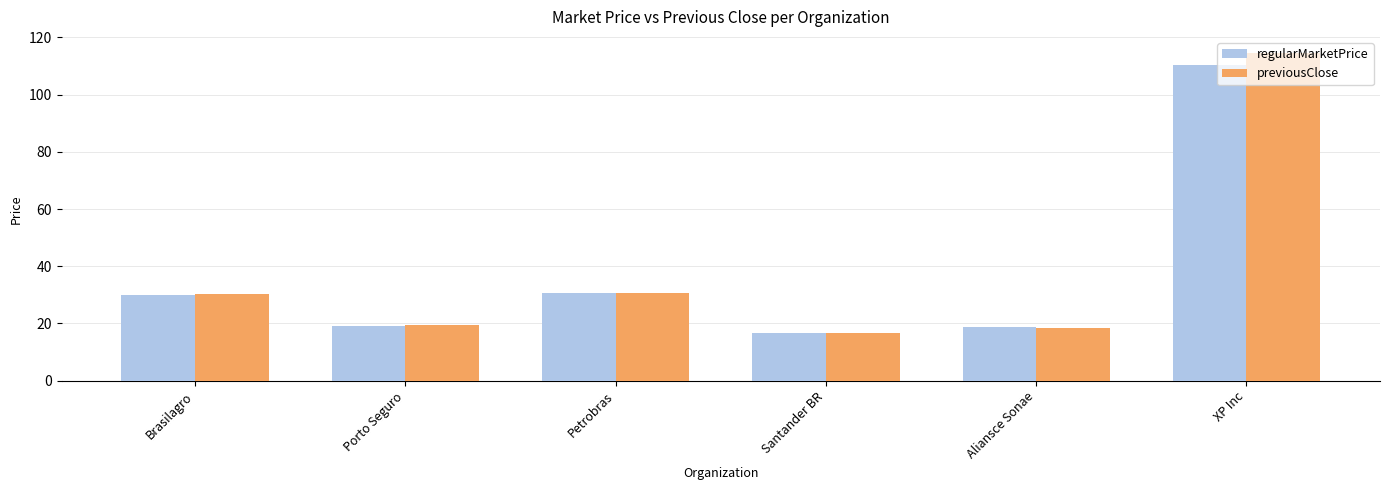

Between Santander BR and XP Inc, which series saw the biggest shift?

previousClose